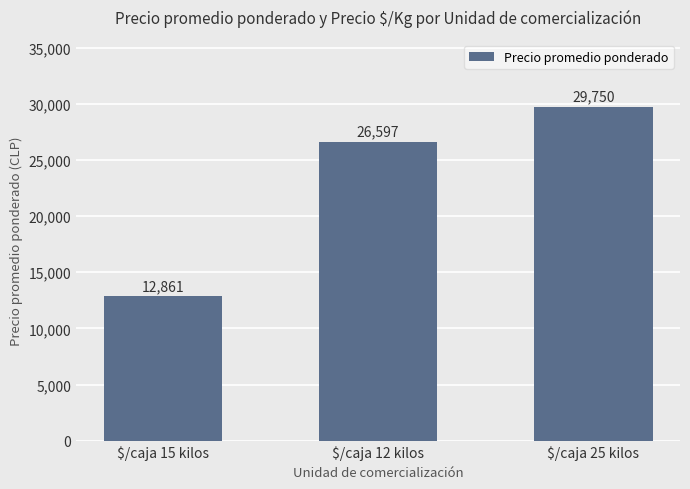

Does the chart contain any negative values?

No